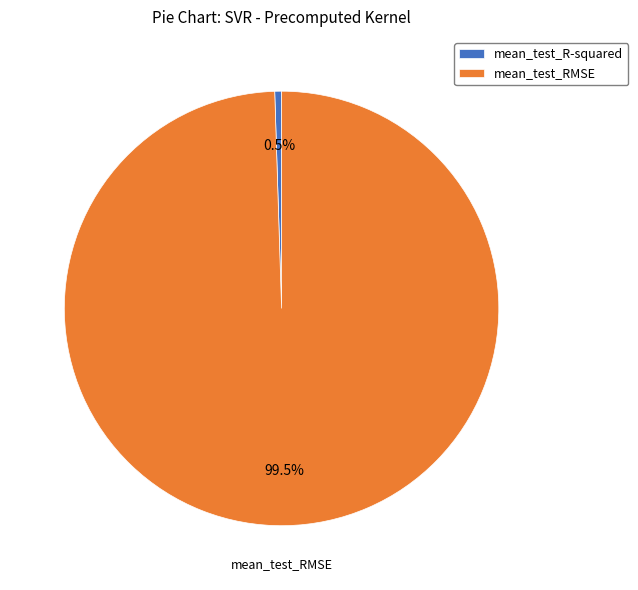

Is there a majority slice in this chart?

Yes